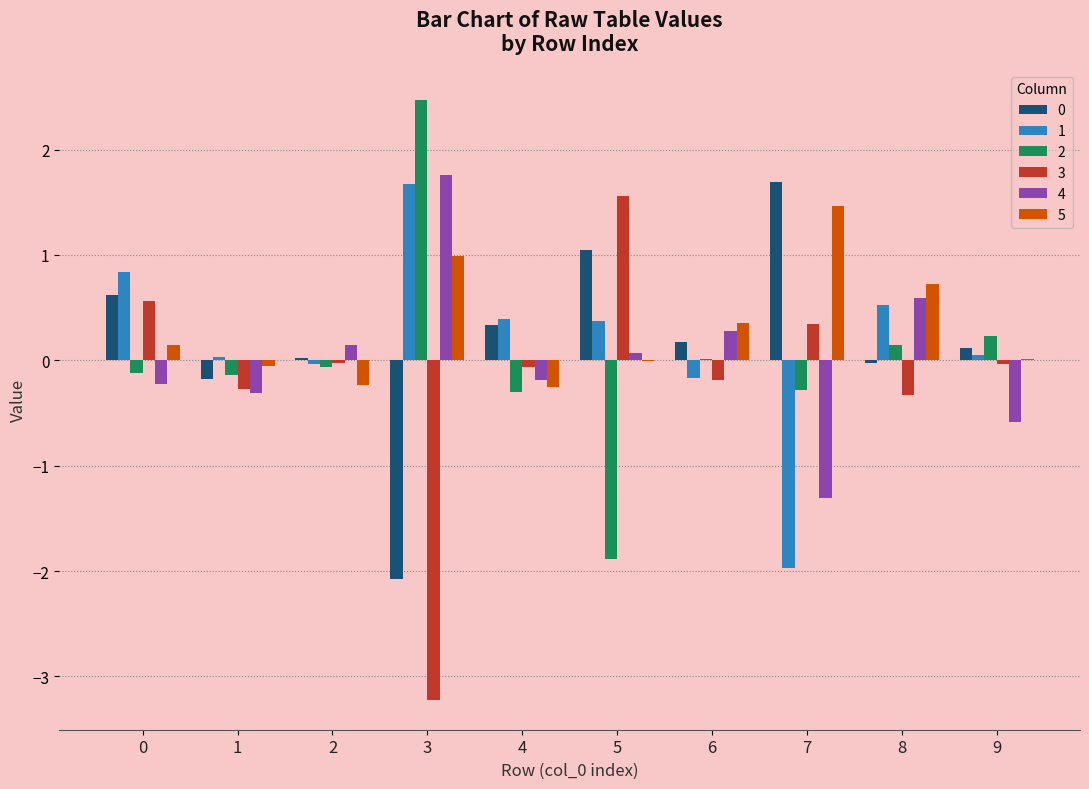

What is the sum of all 2 values?

0.1